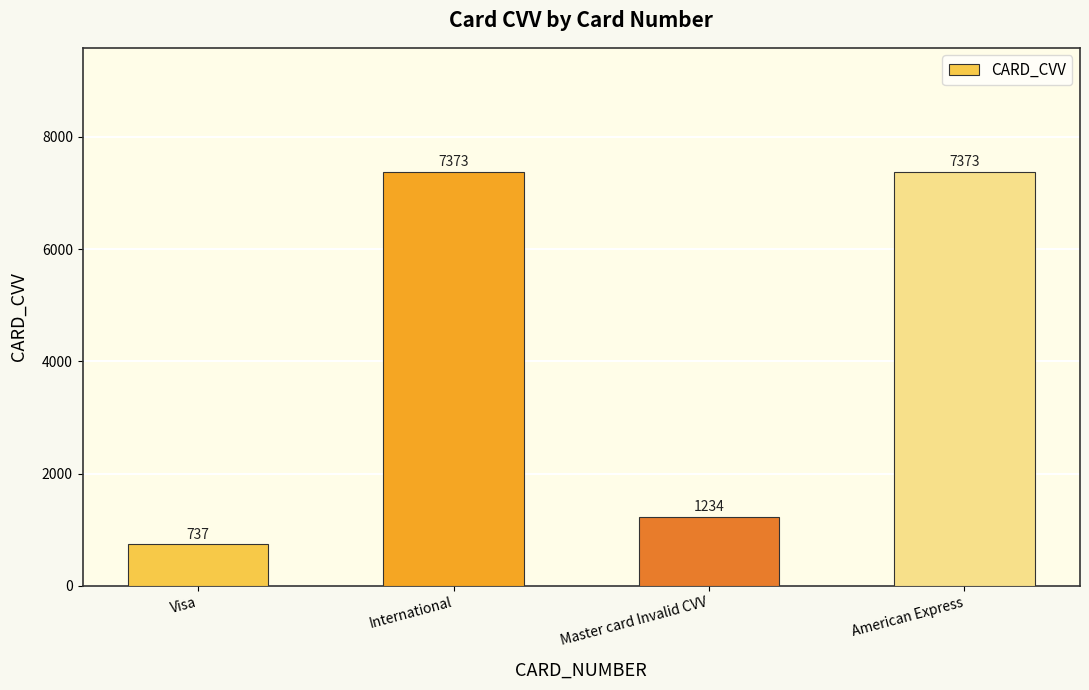

Reading left to right, extract all data points from this chart.

737	7373	1234	7373